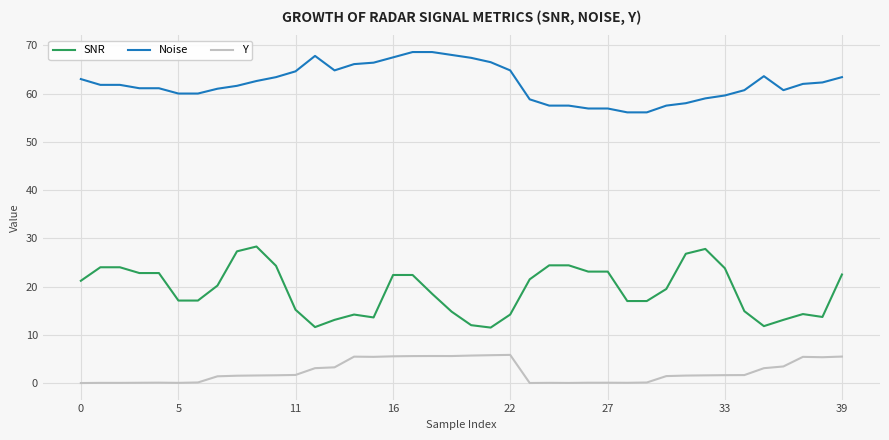

List the series in order of their peak value, lowest first.

Y, SNR, Noise